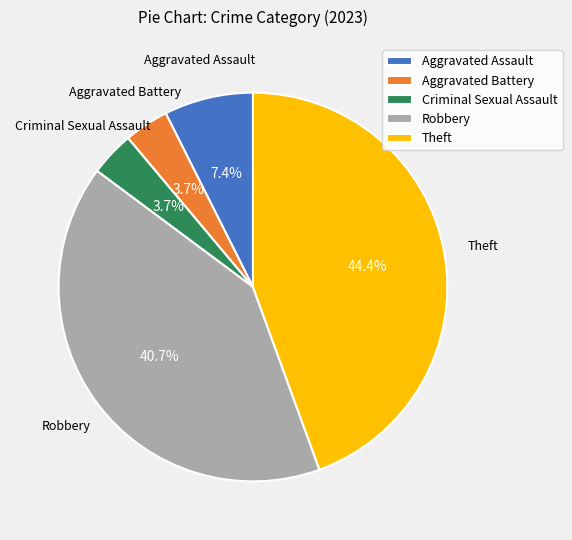

How many segments does this pie chart have?

5